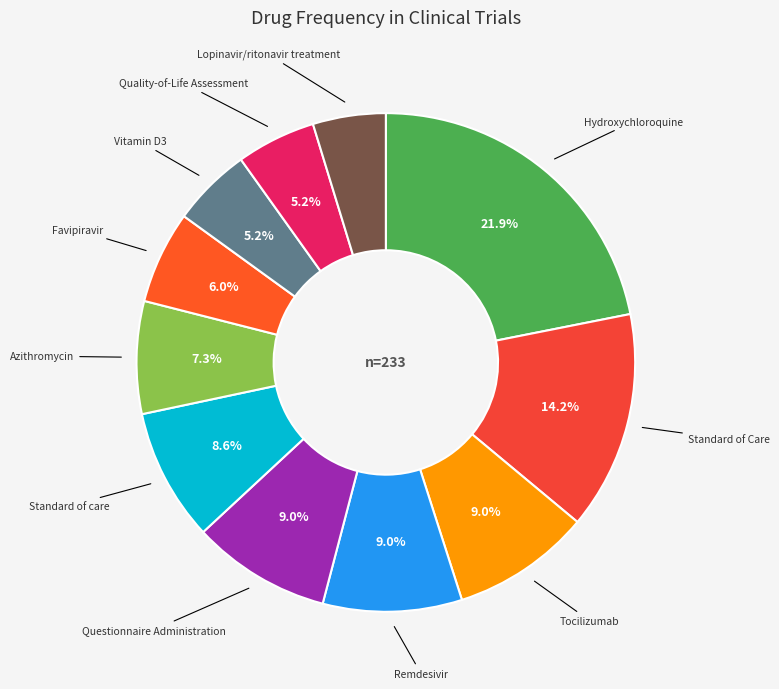

To the nearest percent, what is the difference between the largest and smallest slice percentages?

17%